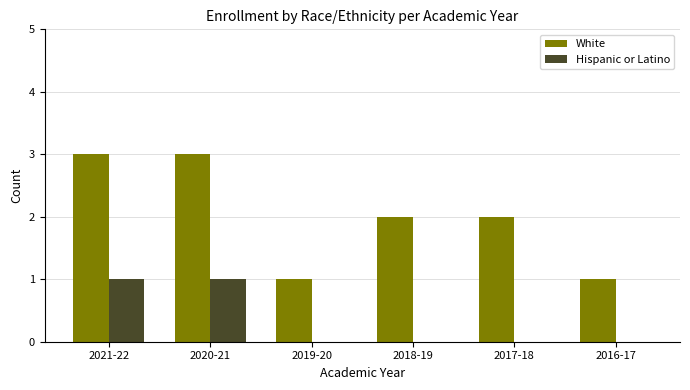

True or false: White has a value of 1 at 2021-22.

False